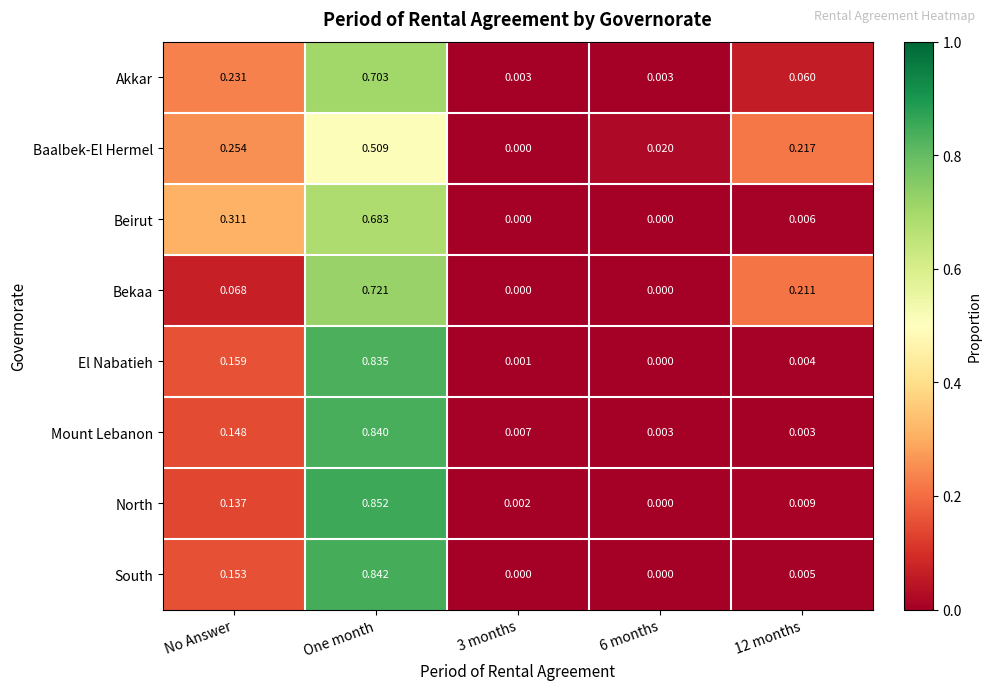

Which series changed the most between One month and 3 months?

North